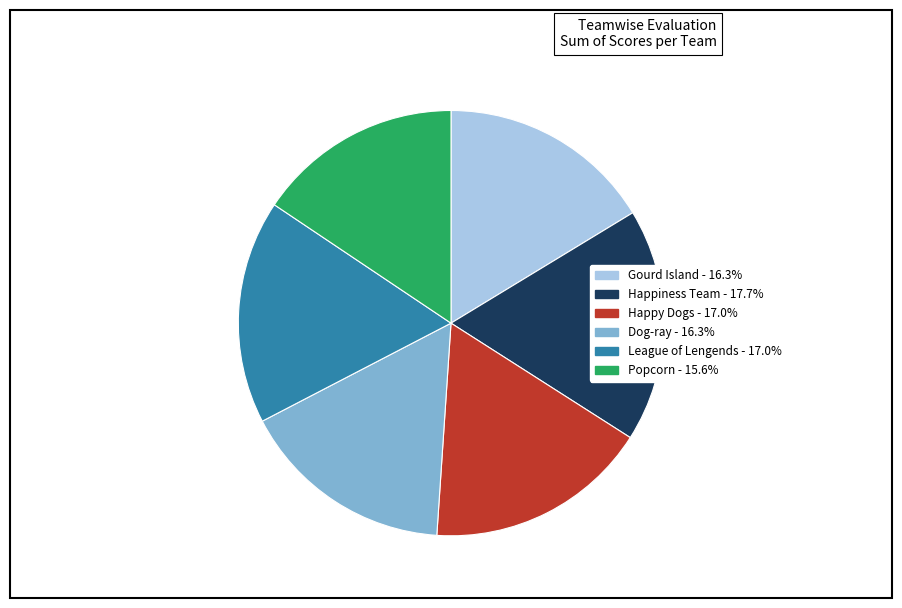

Count the number of slices in the pie.

6